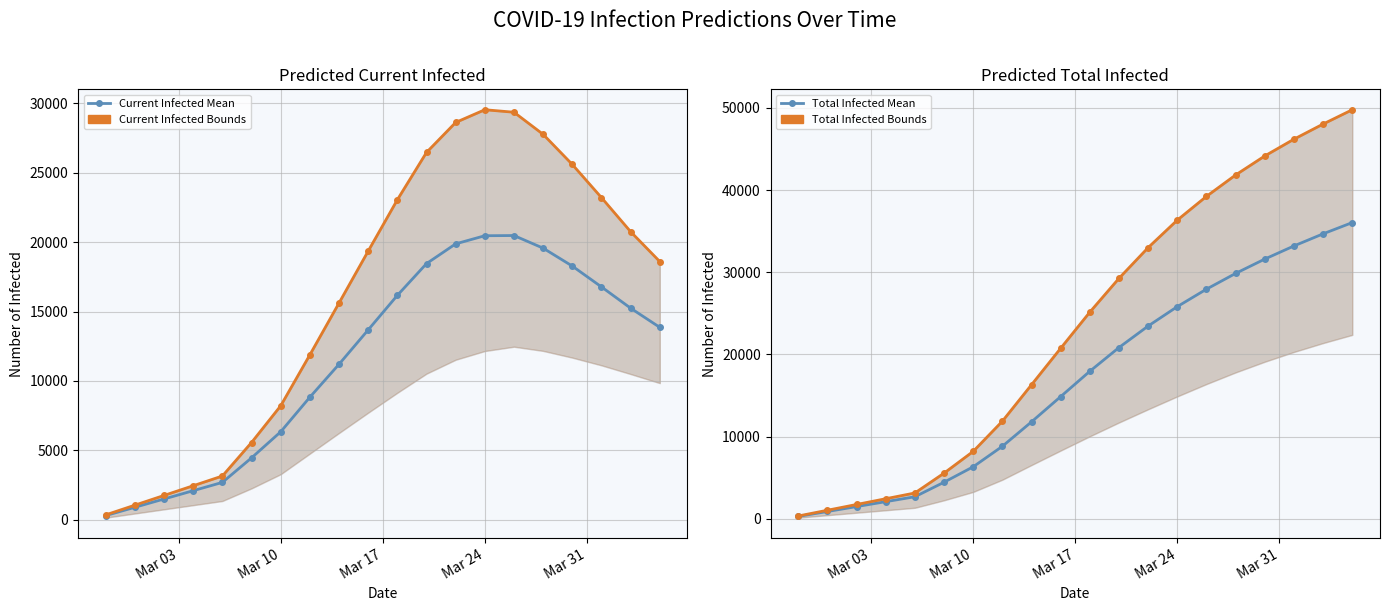

True or false: predicted_total_infected_mean and predicted_current_infected_mean intersect in this chart.

False